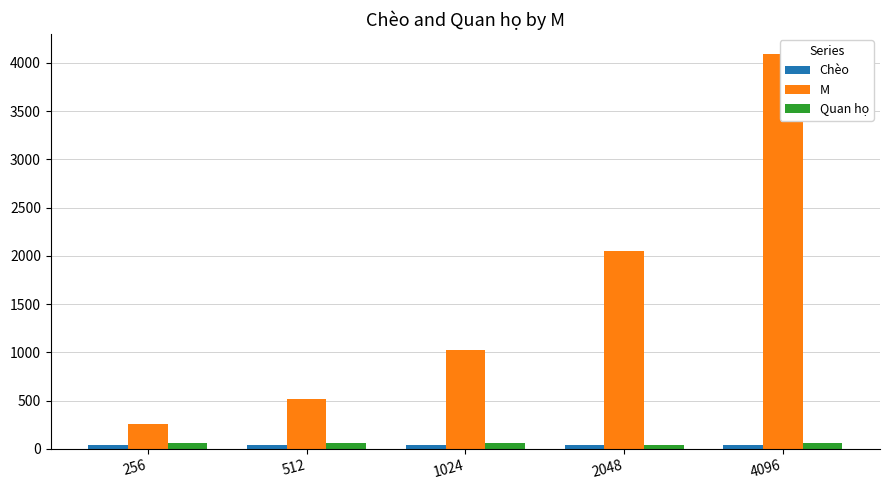

List the labels in order of M value, largest first.

4096, 2048, 1024, 512, 256